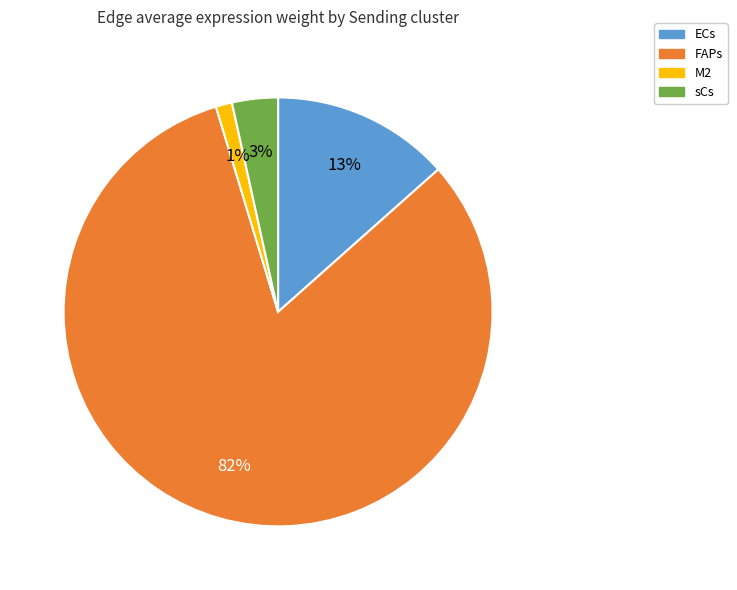

Between FAPs and M2, which is larger?

FAPs